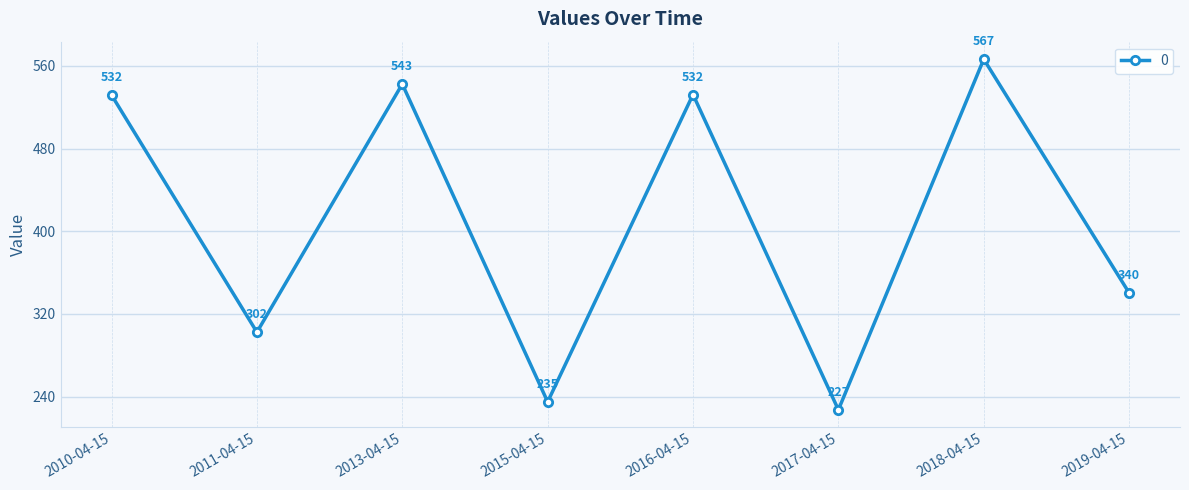

What is the label of the 4th point from the left?

2015-04-15